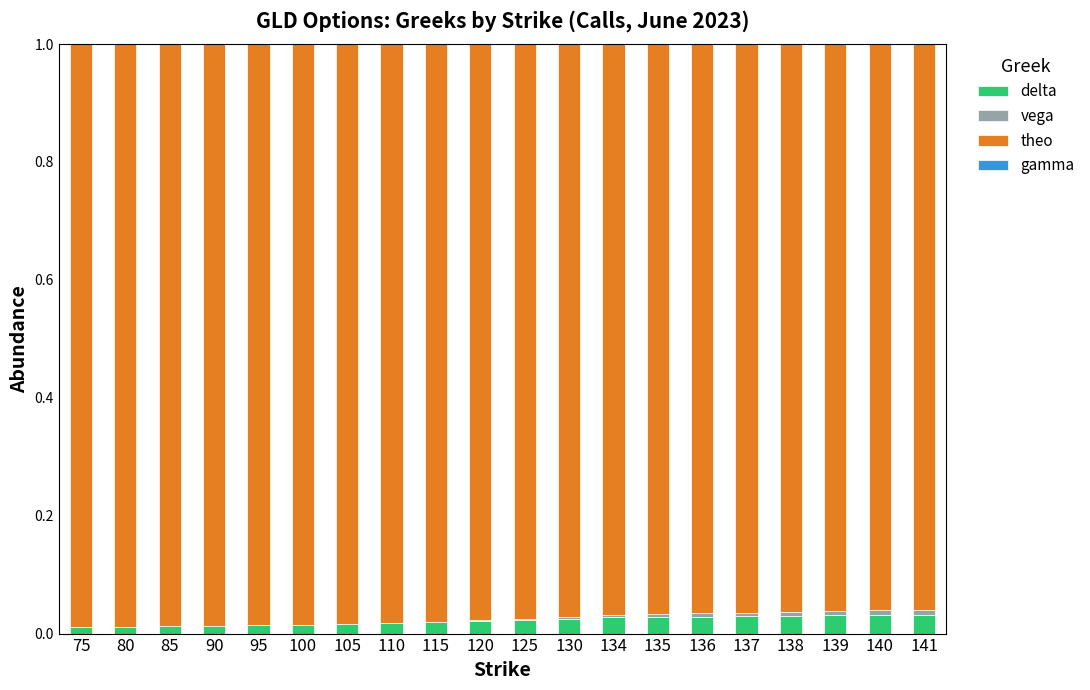

Are the bars horizontal?

No